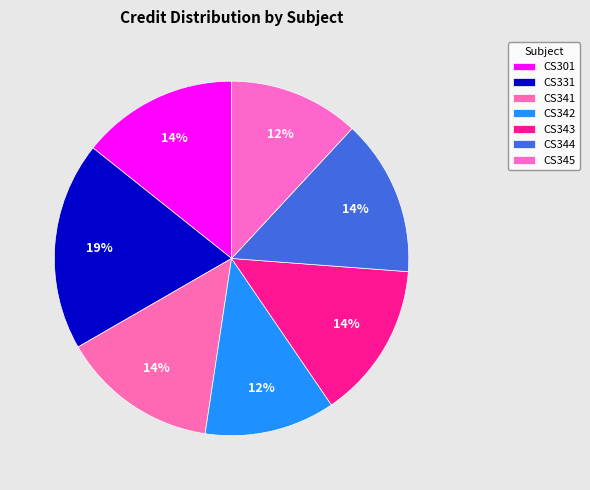

Which slice is the largest?

CS331